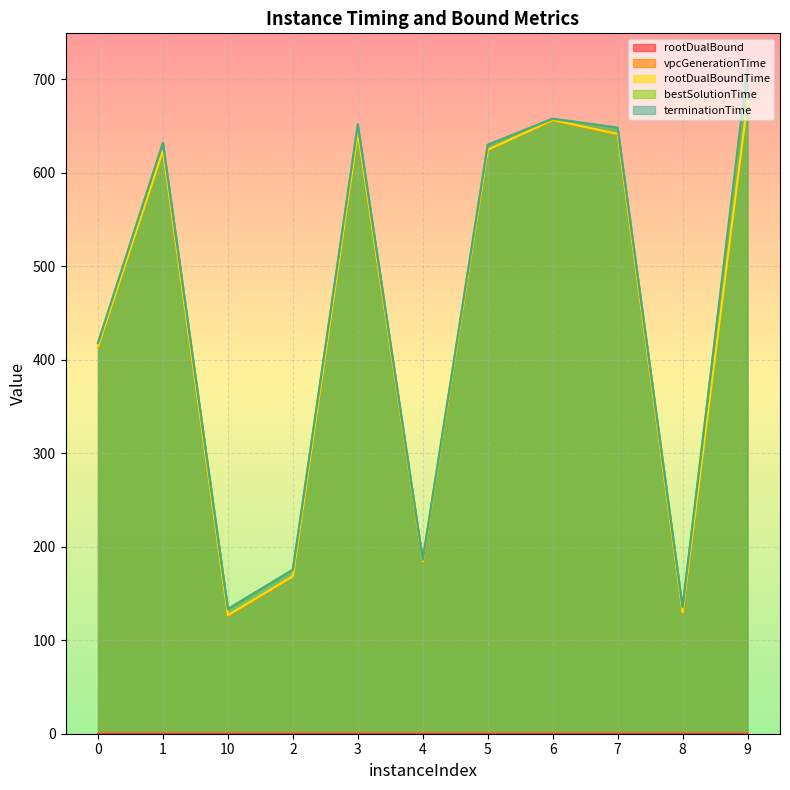

True or false: terminationTime has a value of 194.5 at 3.

False